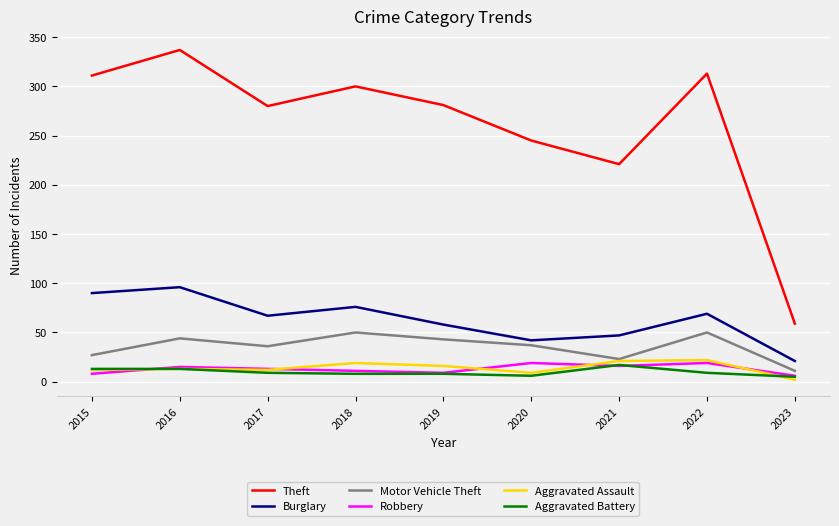

True or false: Theft and Robbery intersect in this chart.

False